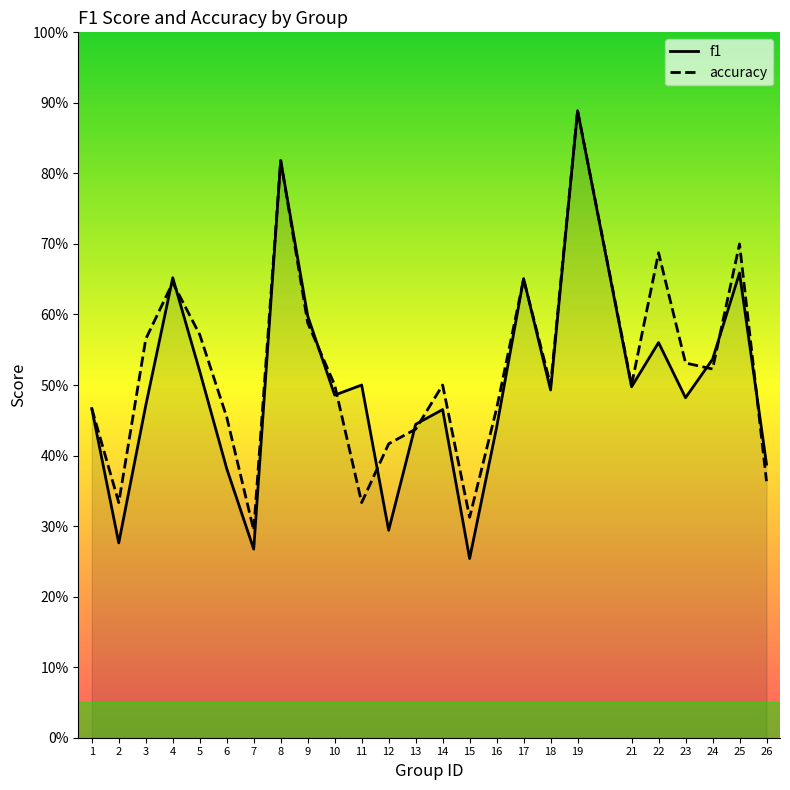

The value of accuracy at 13 is 0.7. True or false?

False